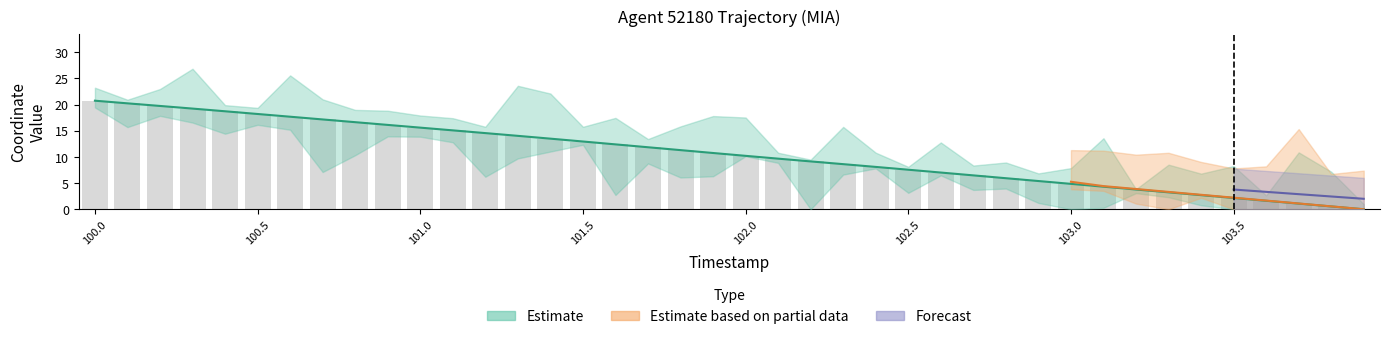

The value at 101.2 is 9.7. True or false?

False